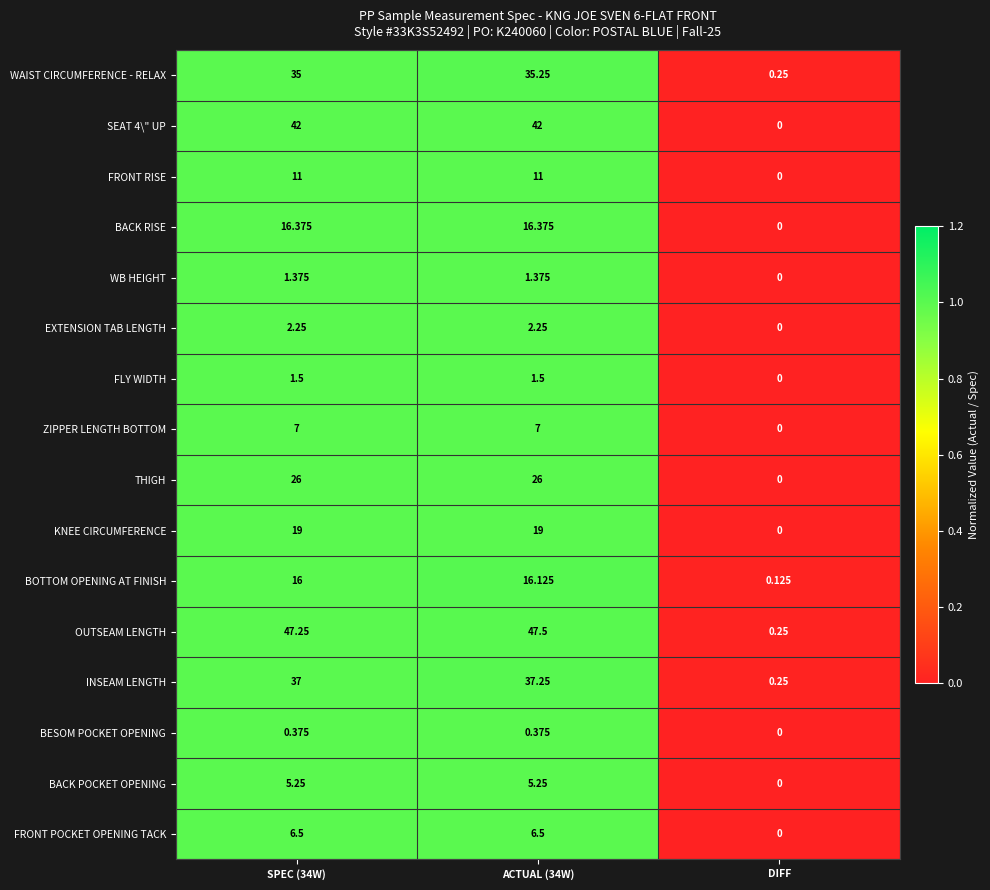

Which series has the largest total across all categories?

OUTSEAM LENGTH